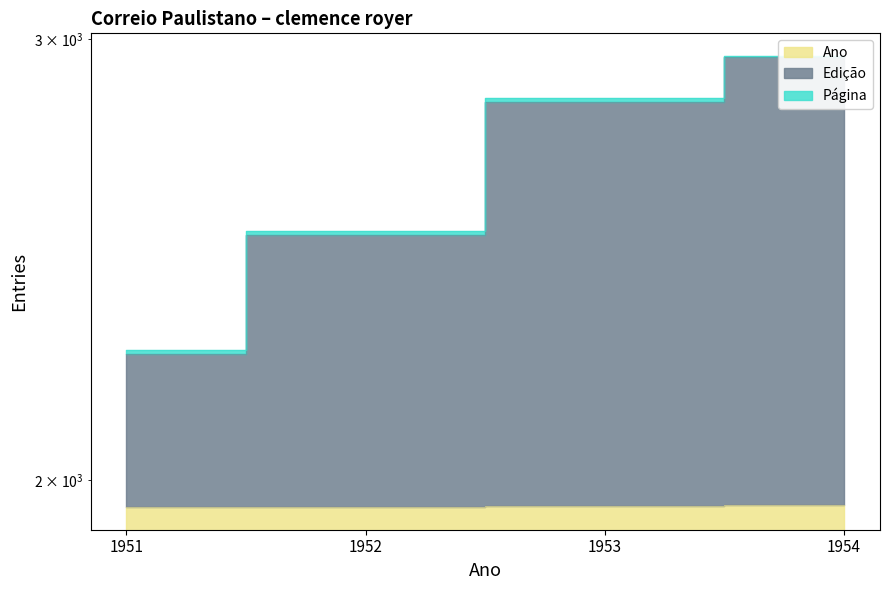

What is the value of the Ano point at the 4th from the left?

1954